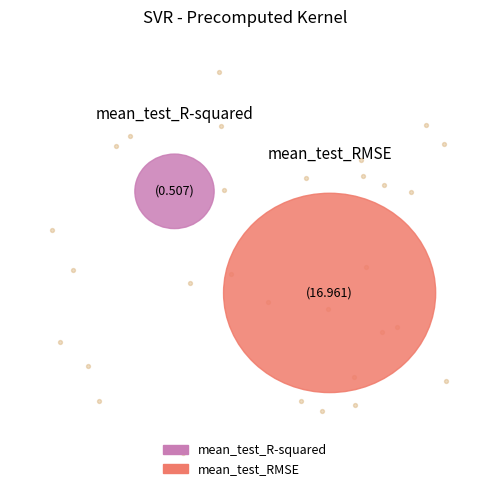

Do mean_test_R-squared and mean_test_RMSE together represent more than half of the pie?

Yes